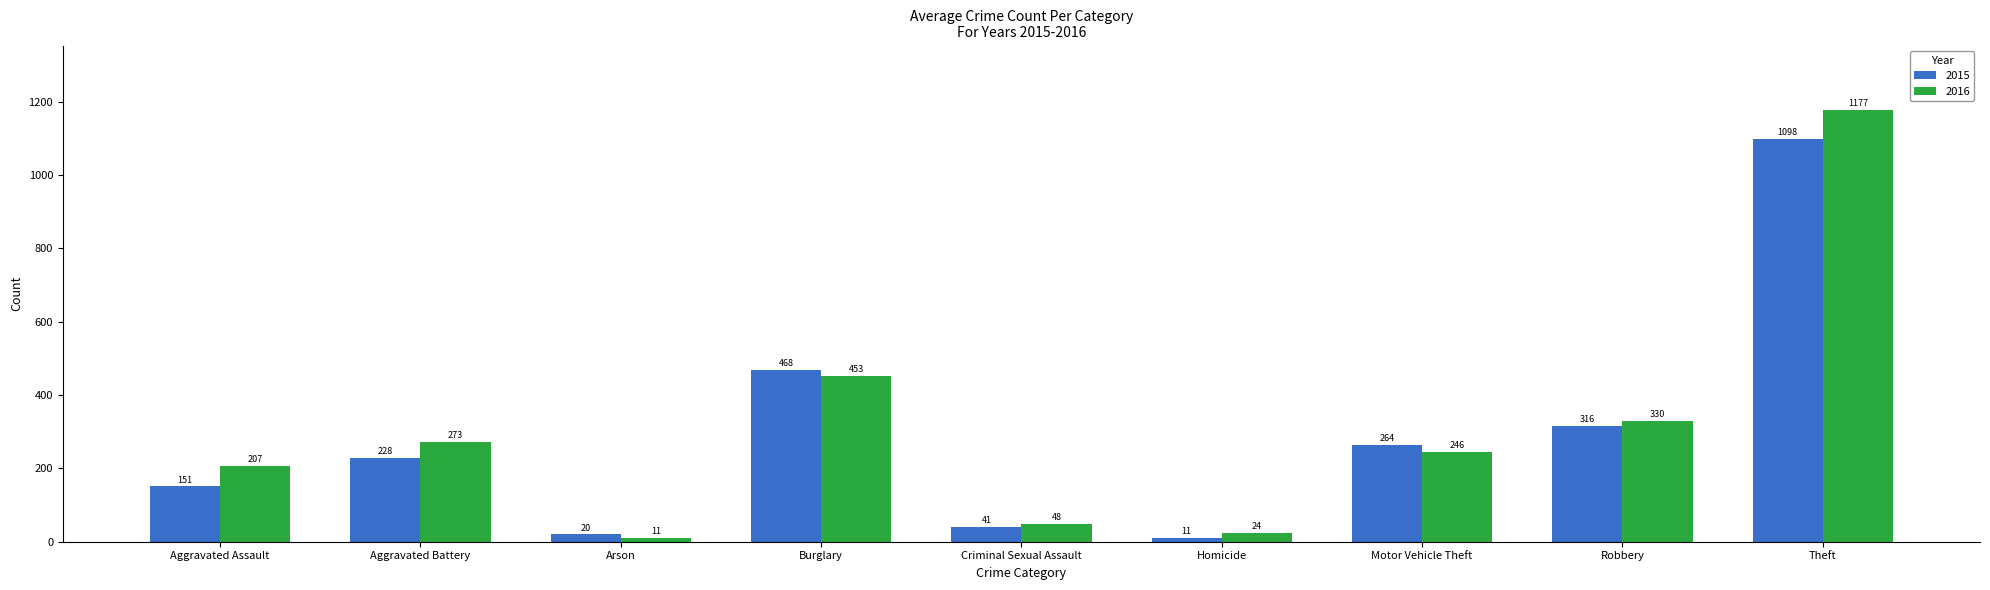

What is the lowest value of the 2016 series?

11